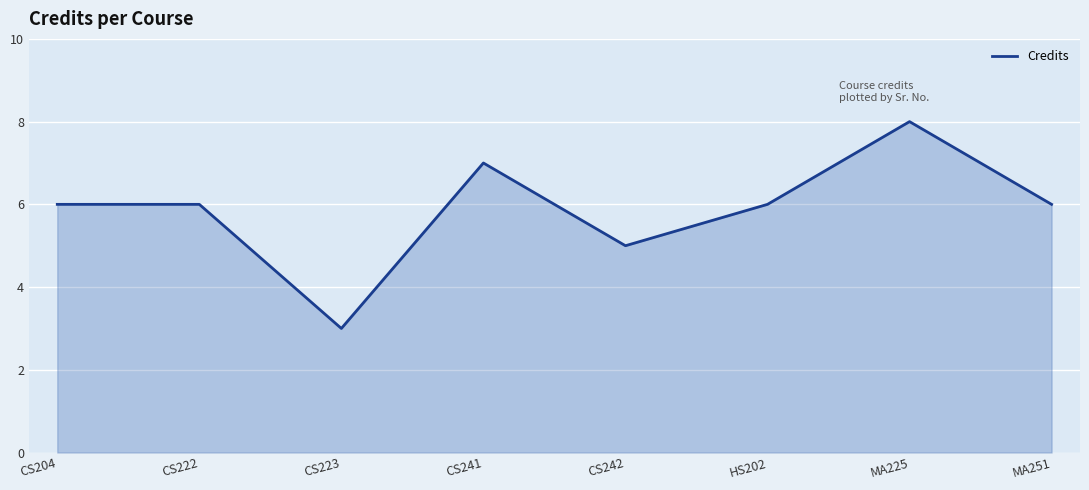

Between CS242 and CS222, which is larger?

CS222